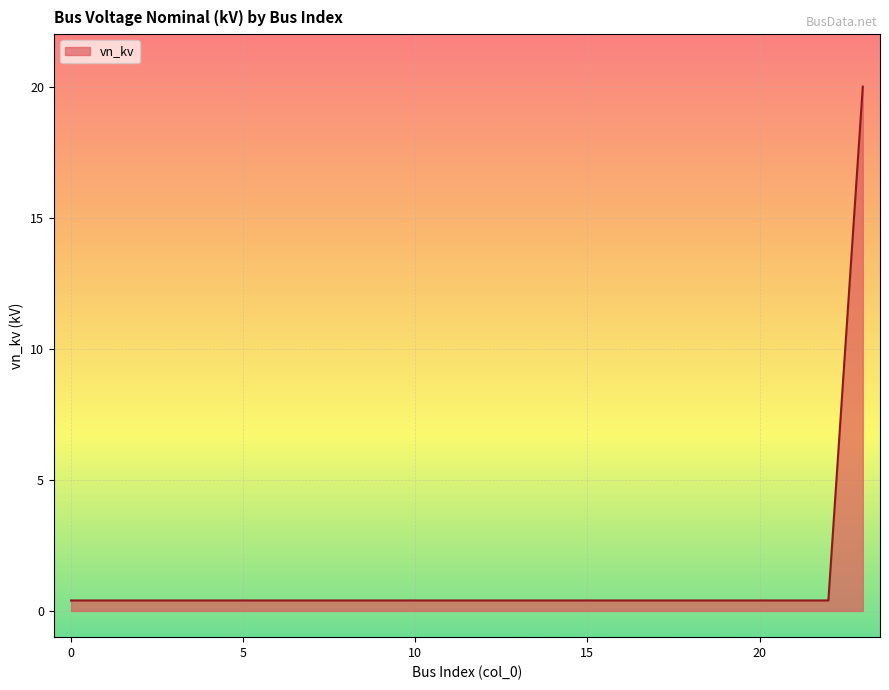

What is the maximum value shown in the chart?

20.0